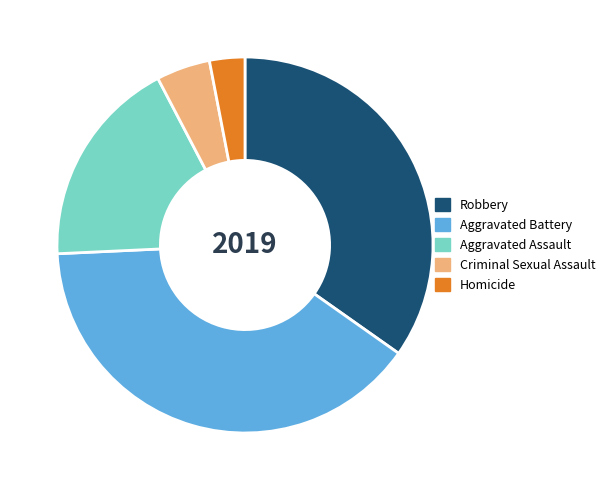

Rank the categories by value from highest to lowest.

Aggravated Battery, Robbery, Aggravated Assault, Criminal Sexual Assault, Homicide